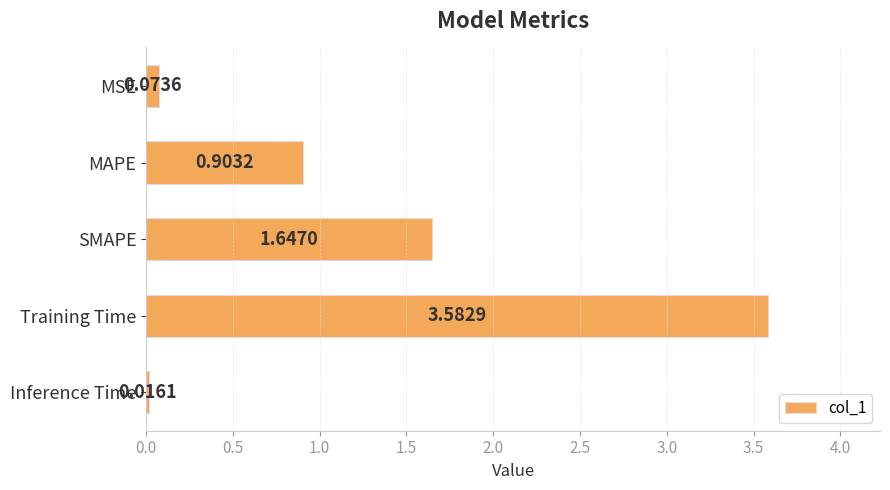

How many bars are there in total?

5